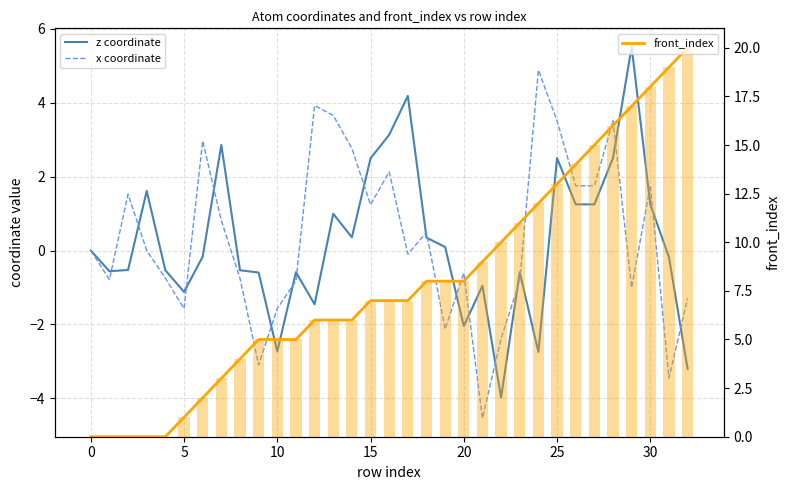

Rank the series at 31 from lowest to highest value.

x coordinate, z coordinate, front_index (line), front_index